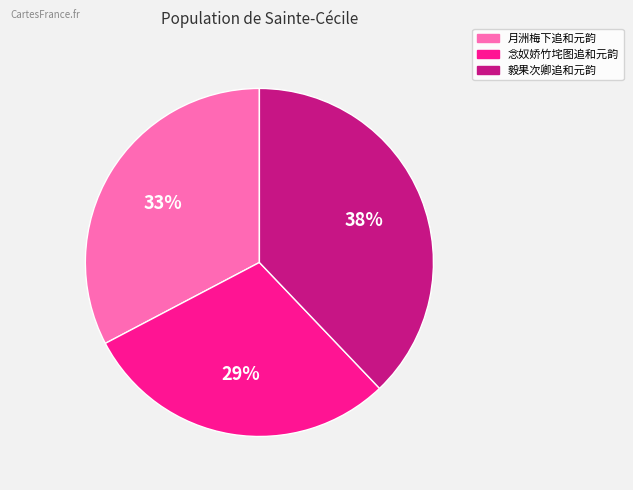

To the nearest percent, what is the average slice percentage?

33%